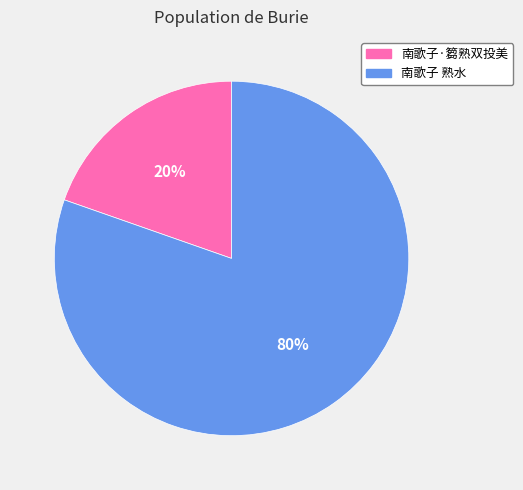

Is it true that 南歌子·篘熟双投美 is 27% of the pie?

False